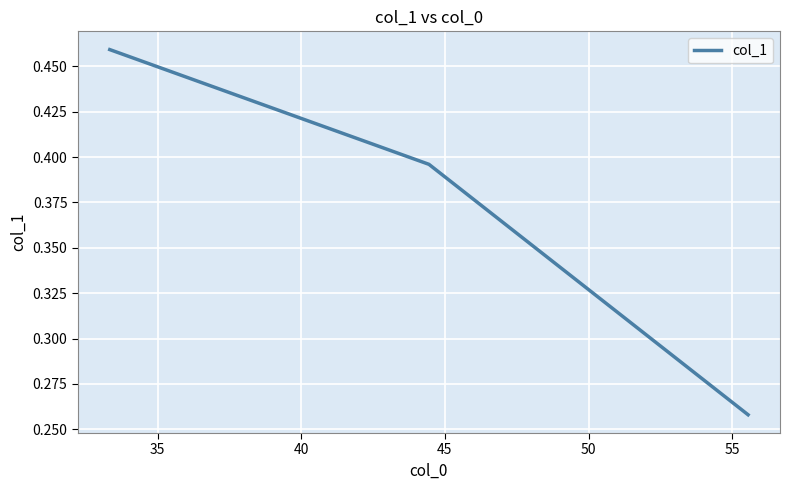

How many values are between 0 and 1?

3